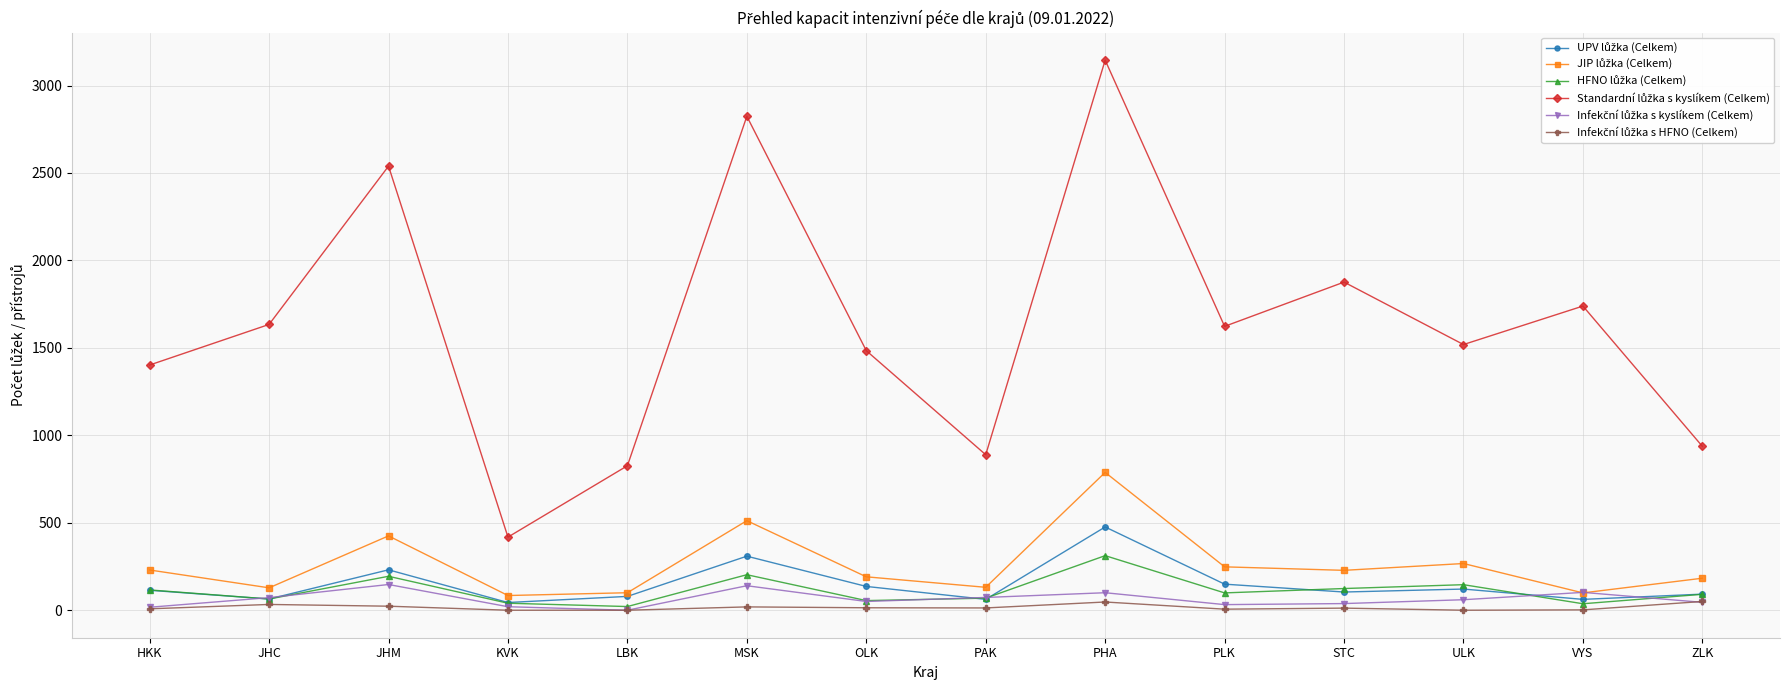

Which label corresponds to the largest value in the chart?

PHA